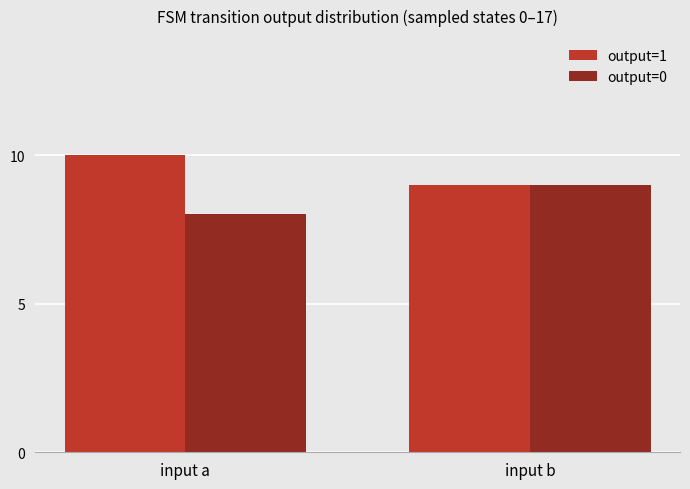

Rank the series by their average value, from lowest to highest.

output=0, output=1